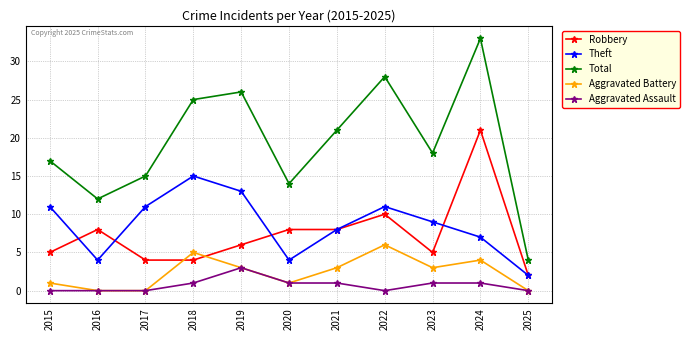

Between 2021 and 2024, which series saw the biggest shift?

Robbery